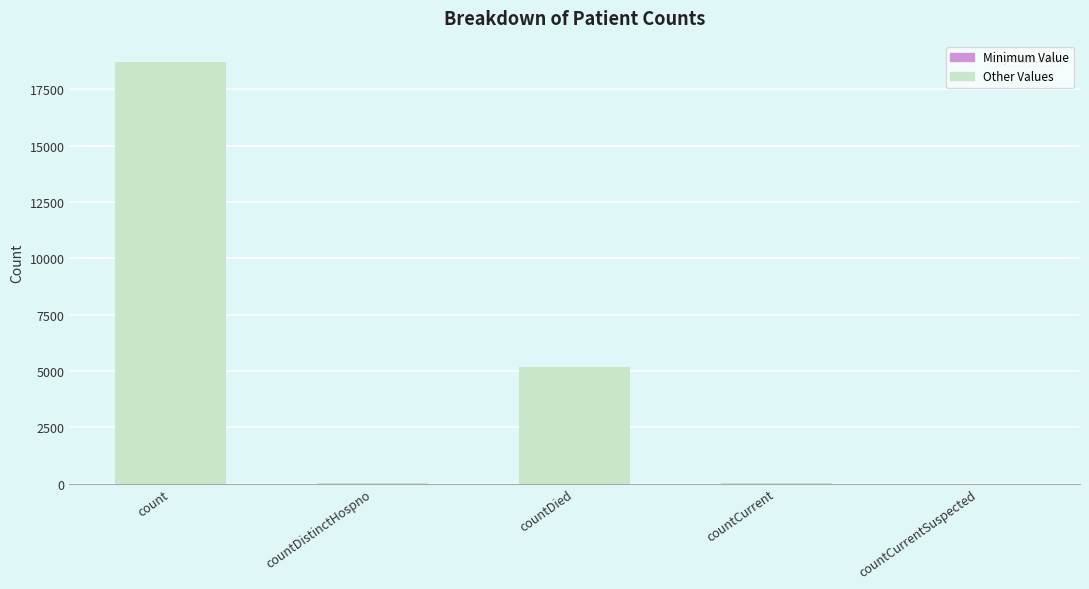

At which category does the chart reach its peak across all series?

count